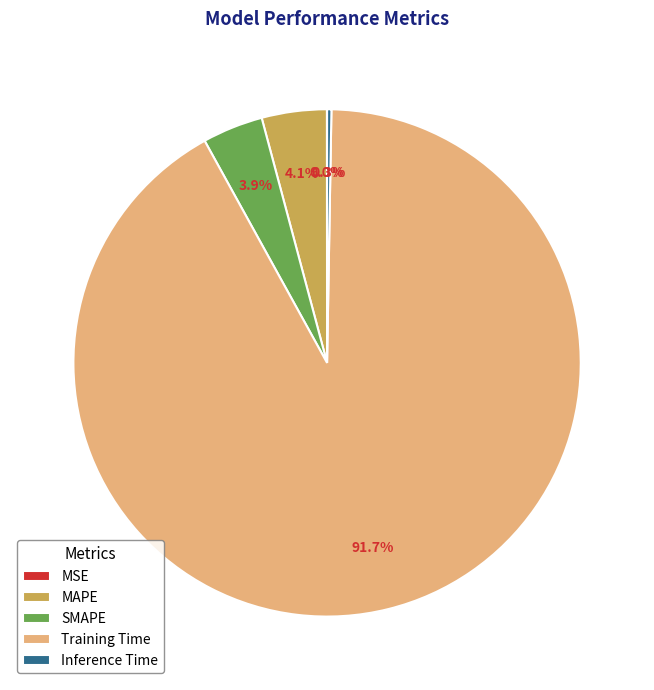

Does SMAPE represent more than half of the total?

No